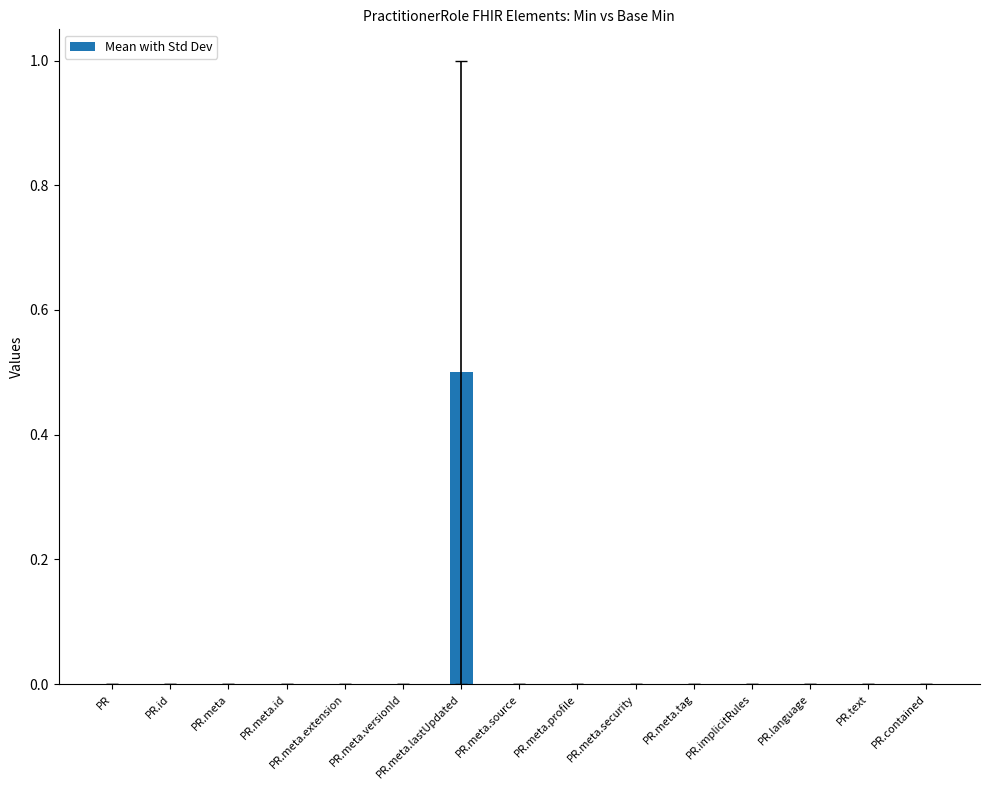

Is it true that the value at PR.implicitRules is 0.2?

False